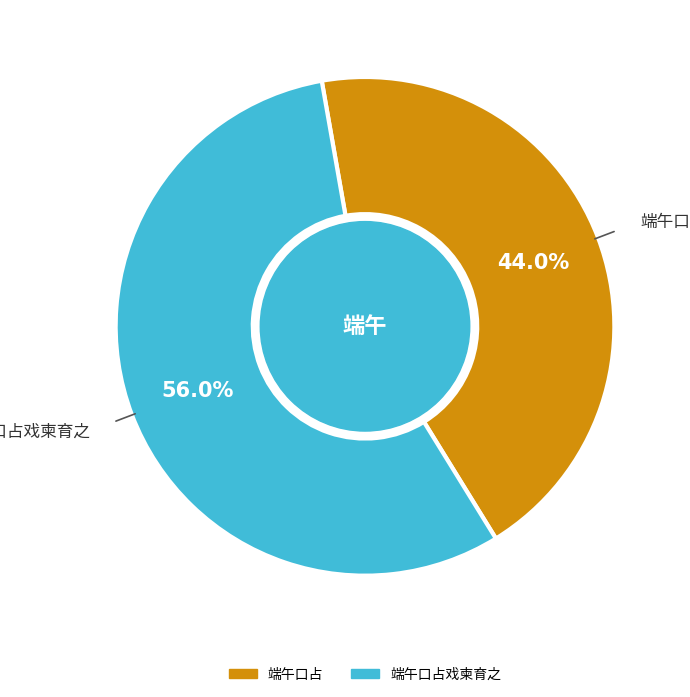

Does any single category account for the majority?

Yes